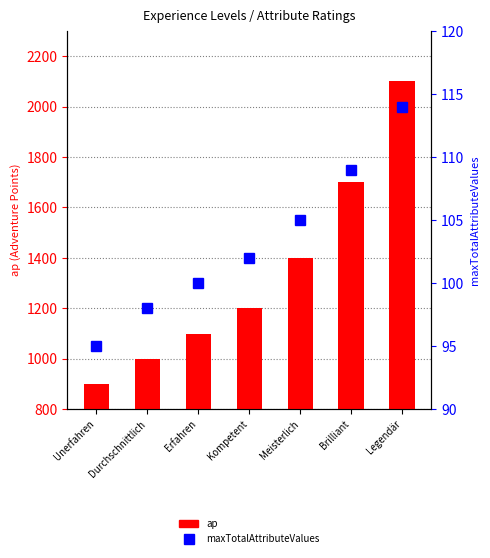

Which series has the largest range (max minus min)?

ap